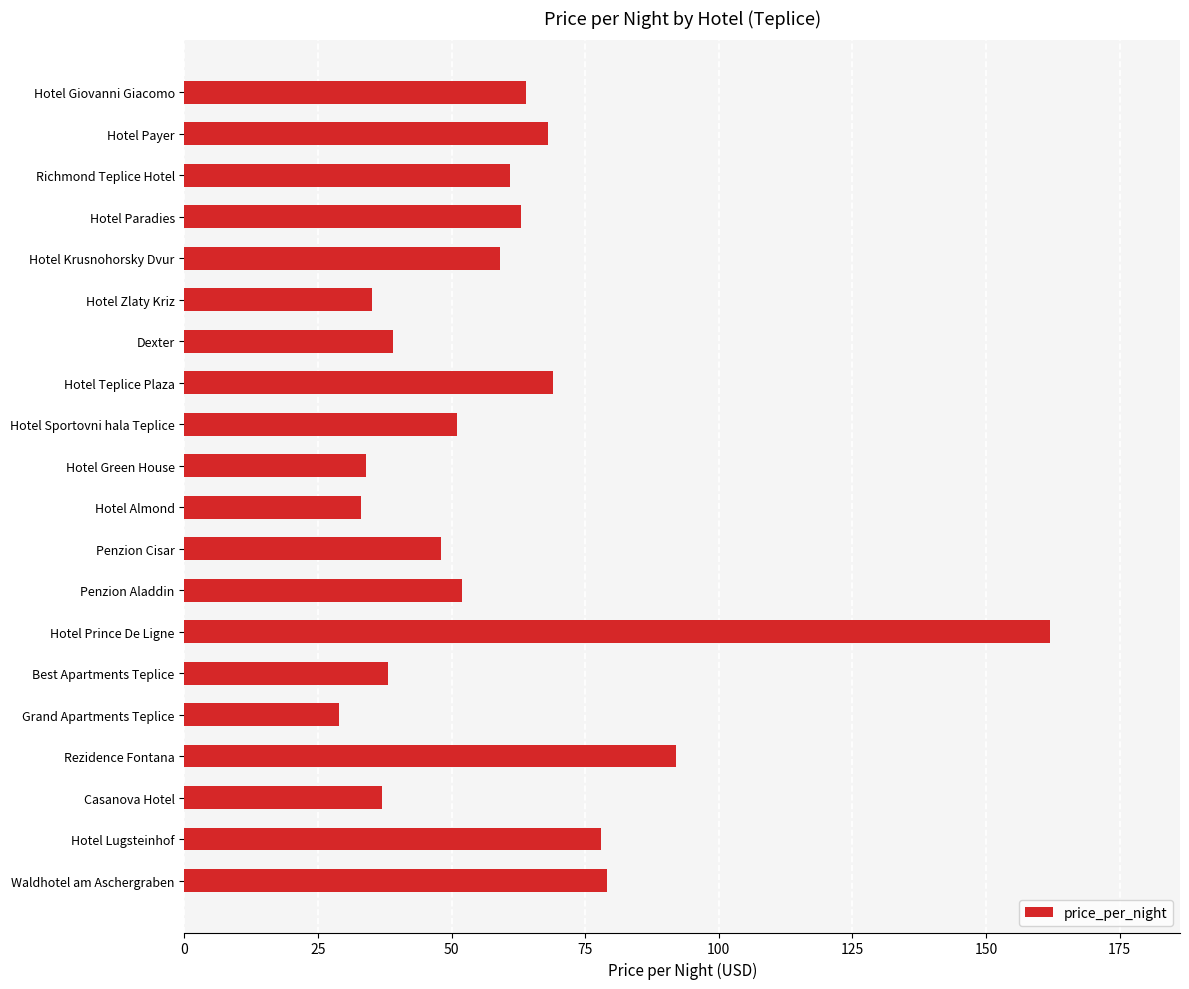

How many data points are less than 59?

10